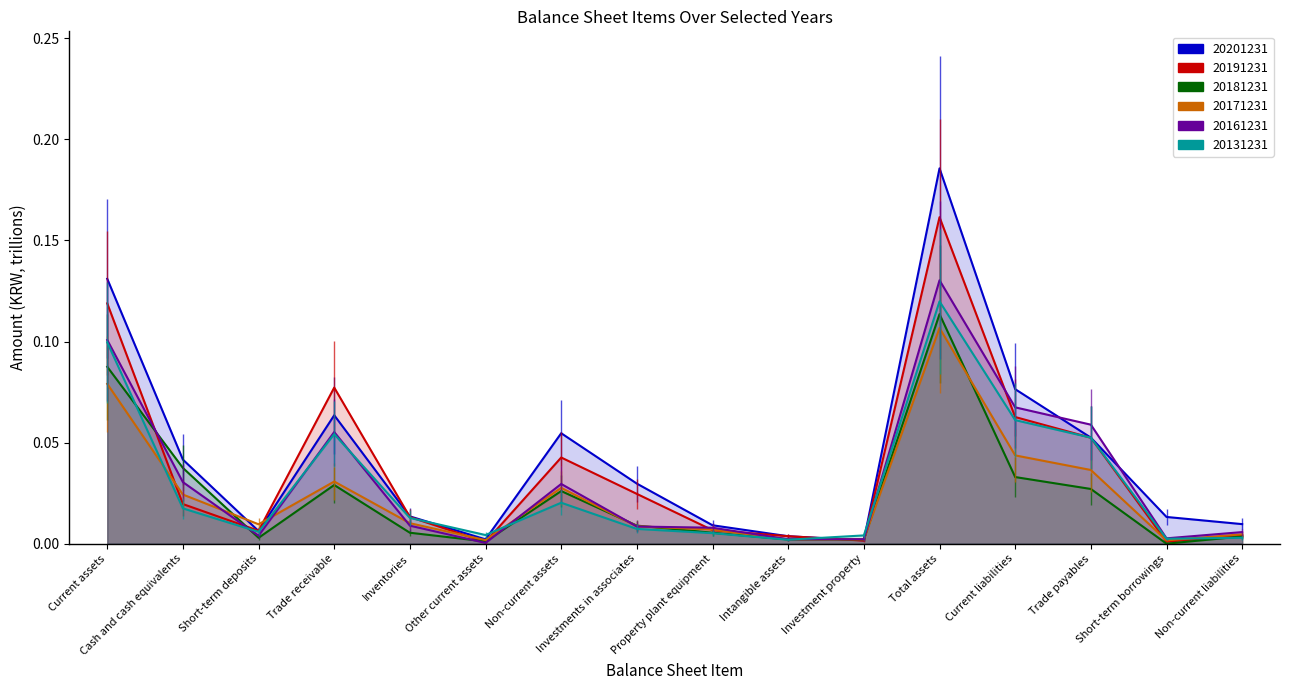

The 20131231 series shows 0.0 at Other current assets. True or false?

True